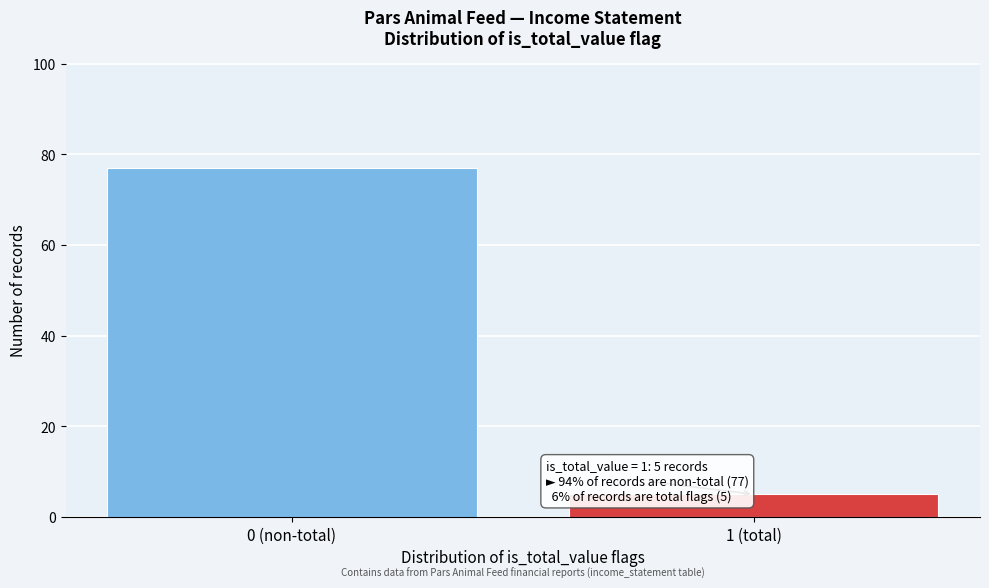

Reading right to left, extract all data points from this chart.

5	77